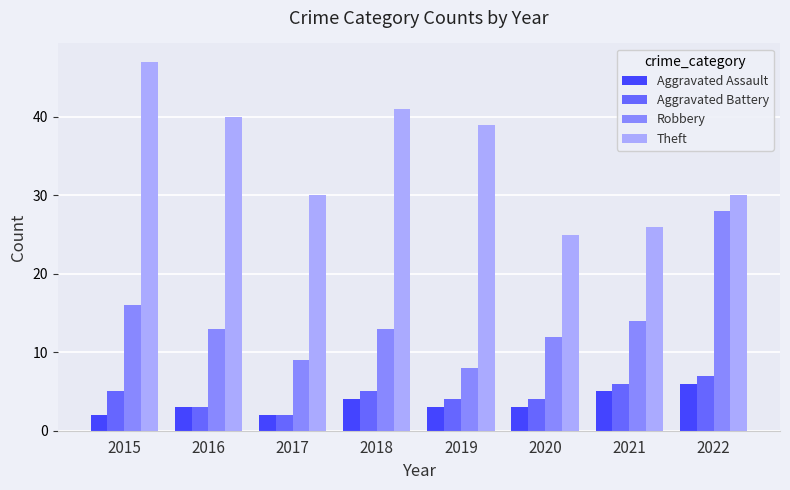

Which series has the largest total across all categories?

Theft